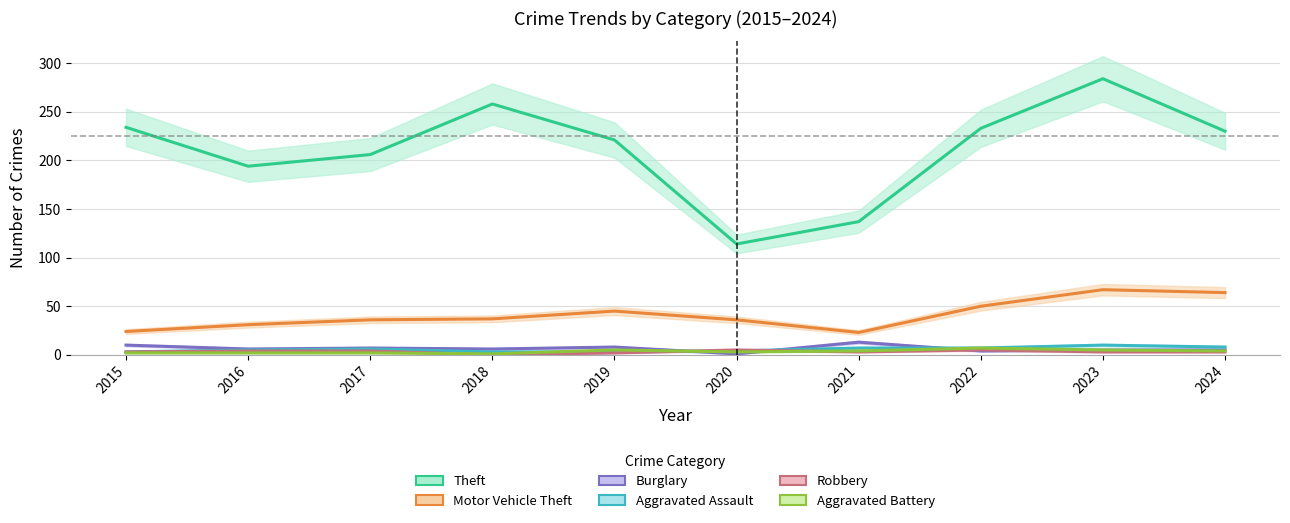

Reading left to right, list all the values displayed in this chart.

Theft: 2015=234	2016=194	2017=206	2018=258	2019=221	2020=114	2021=137	2022=233	2023=284	2024=230
Motor Vehicle Theft: 2015=24	2016=31	2017=36	2018=37	2019=45	2020=36	2021=23	2022=50	2023=67	2024=64
Burglary: 2015=10	2016=6	2017=7	2018=6	2019=8	2020=1	2021=13	2022=4	2023=5	2024=5
Aggravated Assault: 2015=3	2016=5	2017=6	2018=3	2019=3	2020=4	2021=7	2022=7	2023=10	2024=8
Robbery: 2015=3	2016=4	2017=4	2018=0	2019=2	2020=5	2021=3	2022=5	2023=3	2024=3
Aggravated Battery: 2015=2	2016=2	2017=2	2018=1	2019=5	2020=3	2021=4	2022=7	2023=5	2024=4